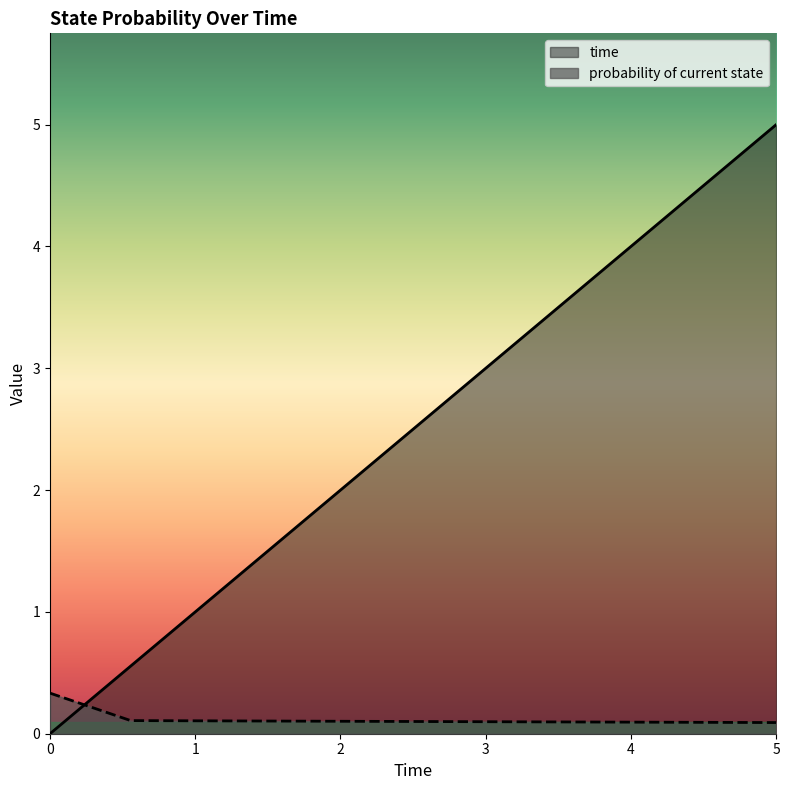

What is the spread (max minus min) of values at 5?

4.9